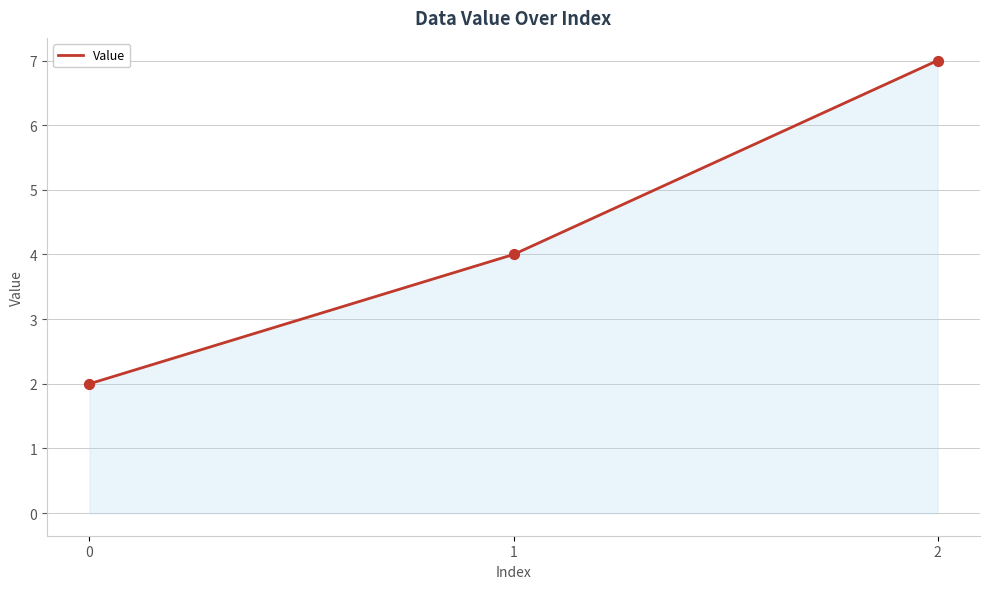

Approximately how many times larger is the value at 1 compared to 0?

2.0